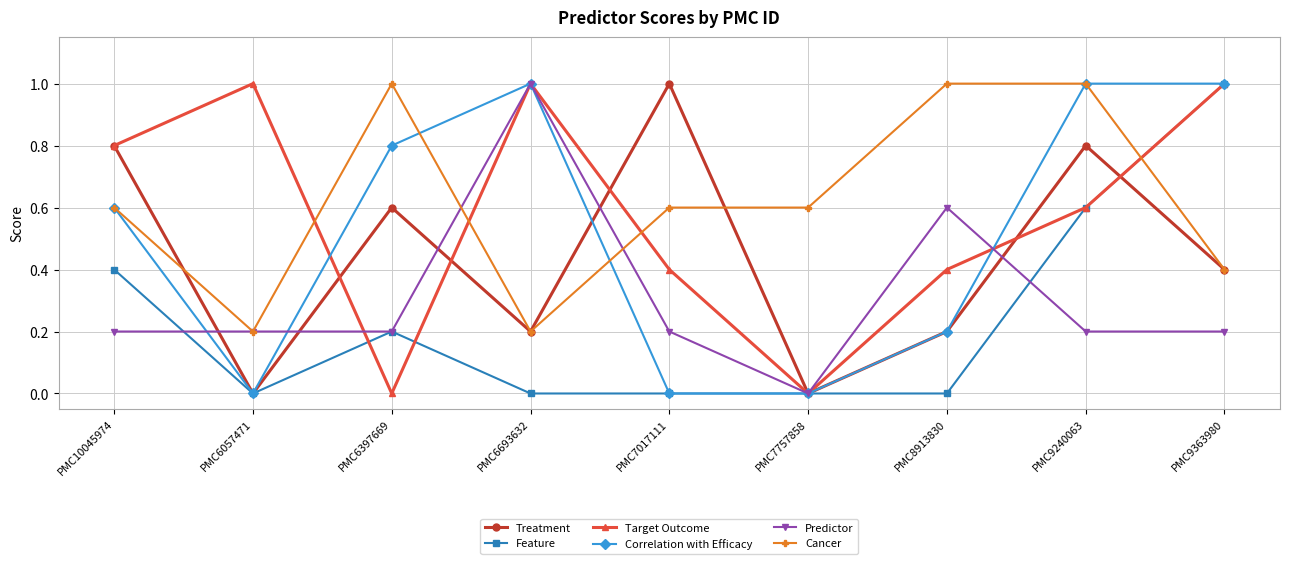

What is the difference between the Feature values at PMC9363980 and PMC9240063?

0.4